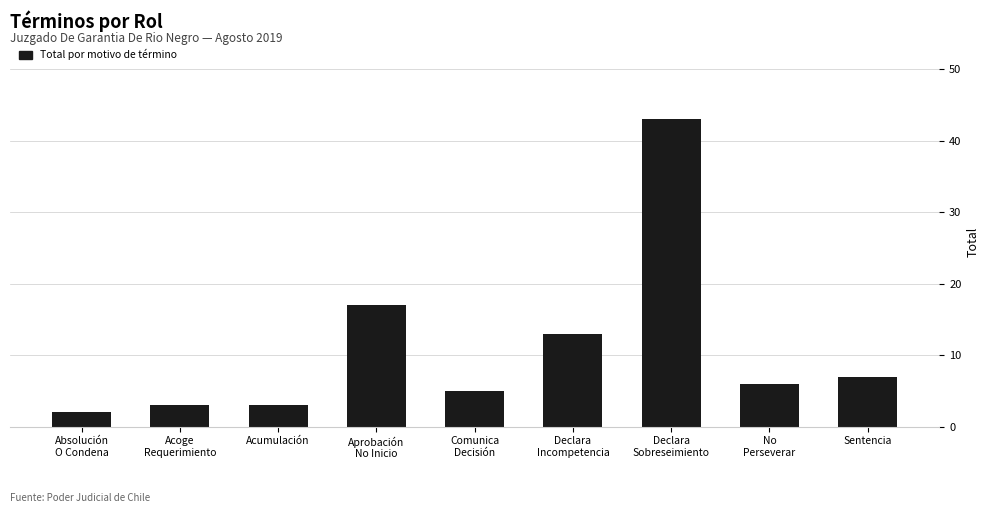

What is the difference between the maximum and minimum values?

41